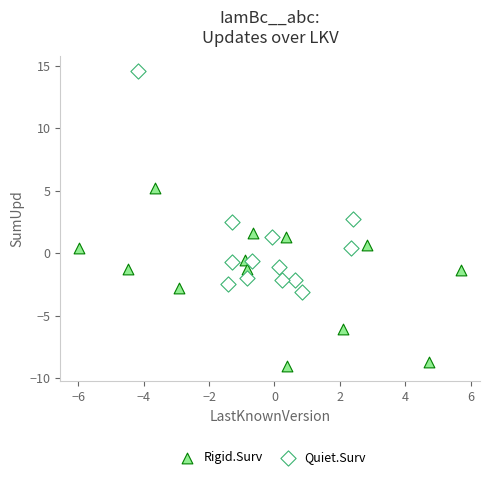

Which series reaches the maximum Y coordinate?

Quiet.Surv